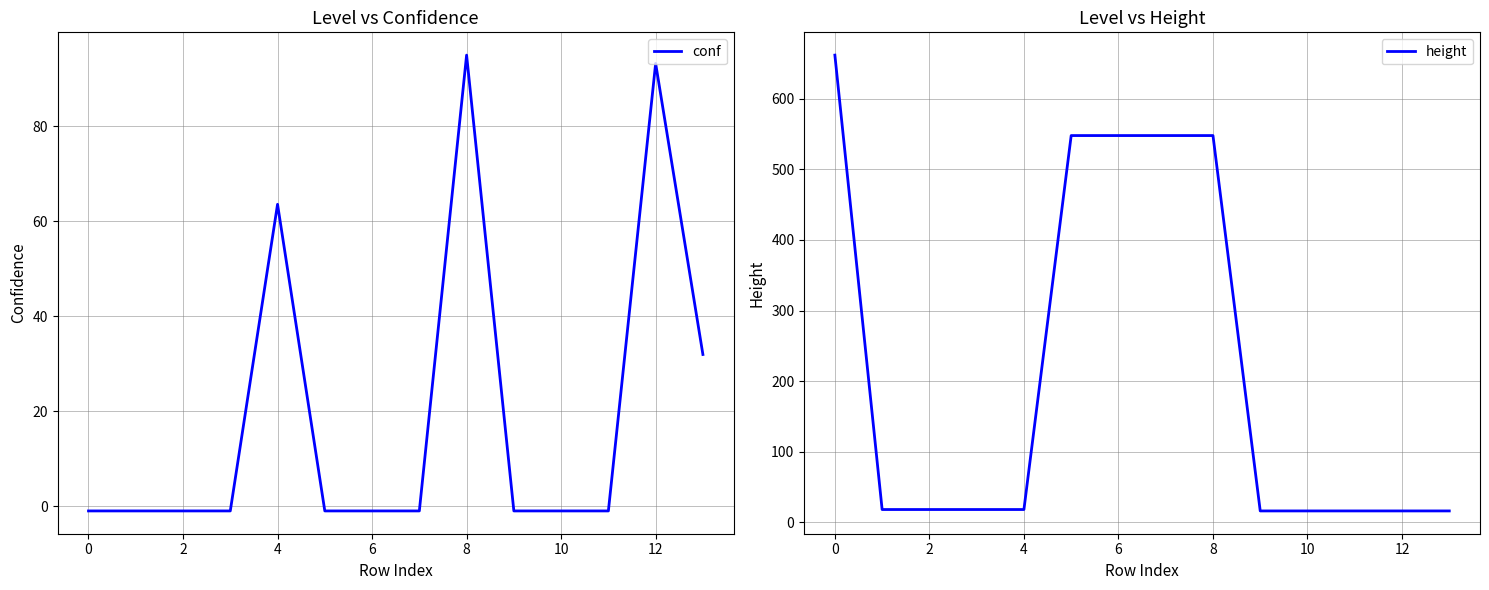

True or false: conf has a value of 92.7 at 4.

False